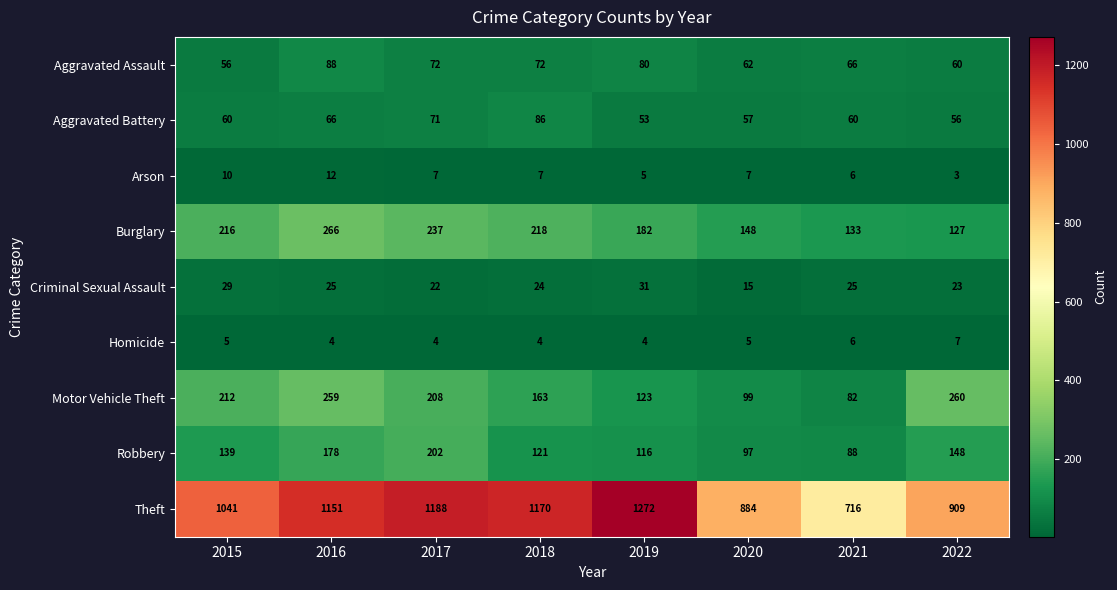

List the series in order of their peak value, highest first.

Theft, Burglary, Motor Vehicle Theft, Robbery, Aggravated Assault, Aggravated Battery, Criminal Sexual Assault, Arson, Homicide